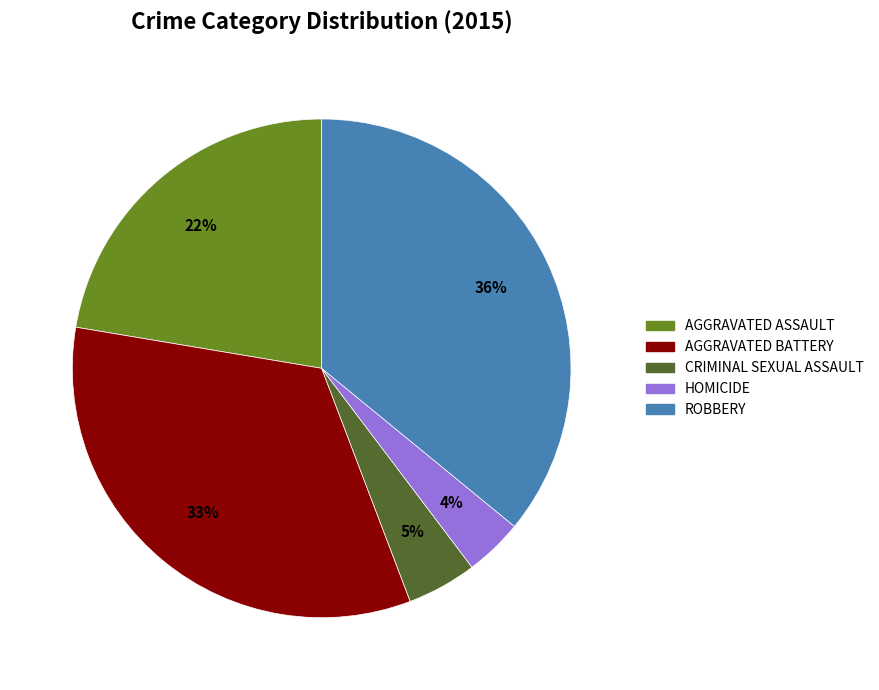

How many segments does this pie chart have?

5